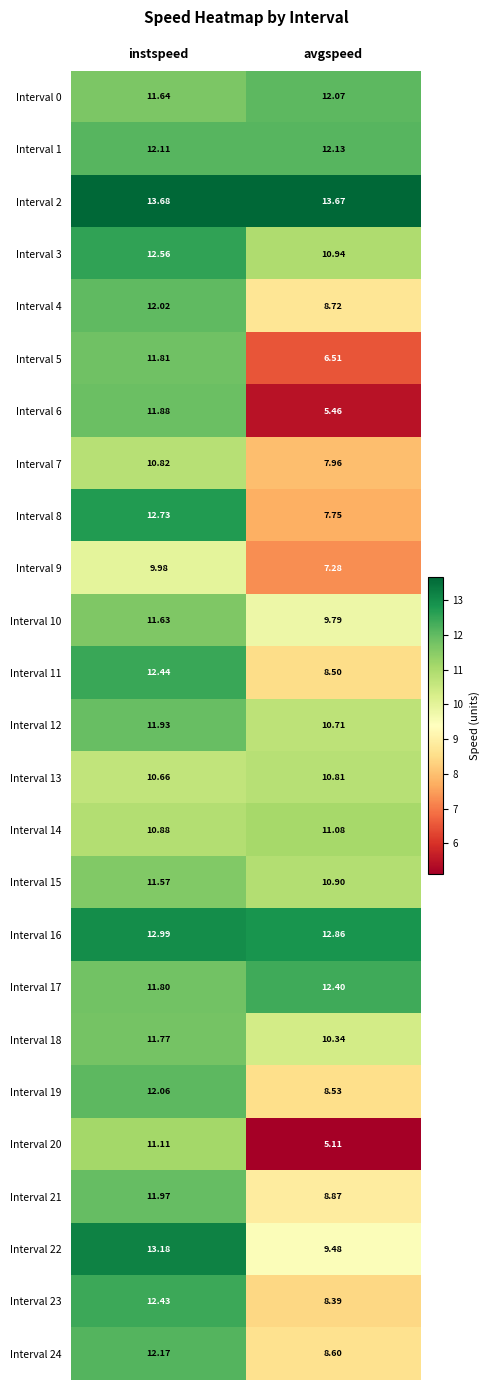

At which label does Interval 1 reach its peak?

avgspeed